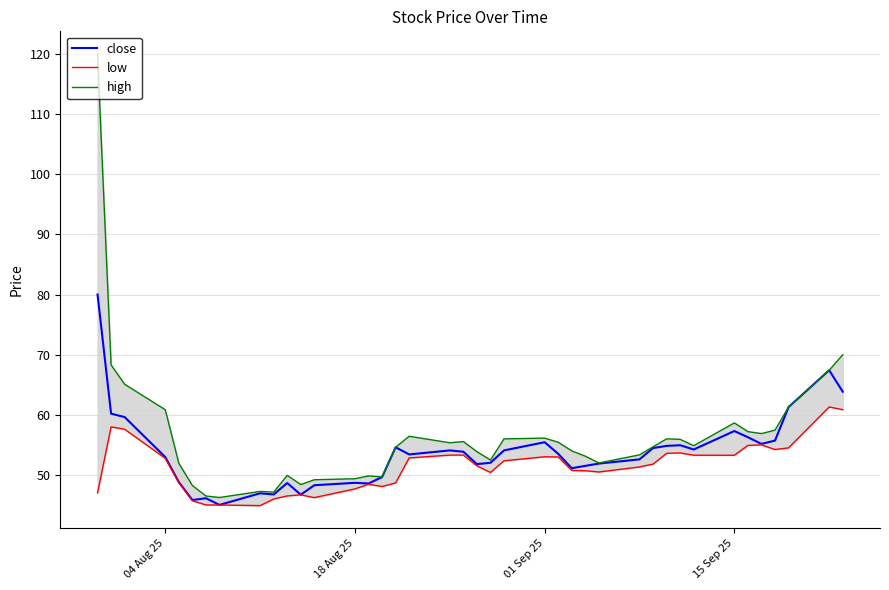

True or false: close has a value of 53.0 at 04 Aug 25.

True